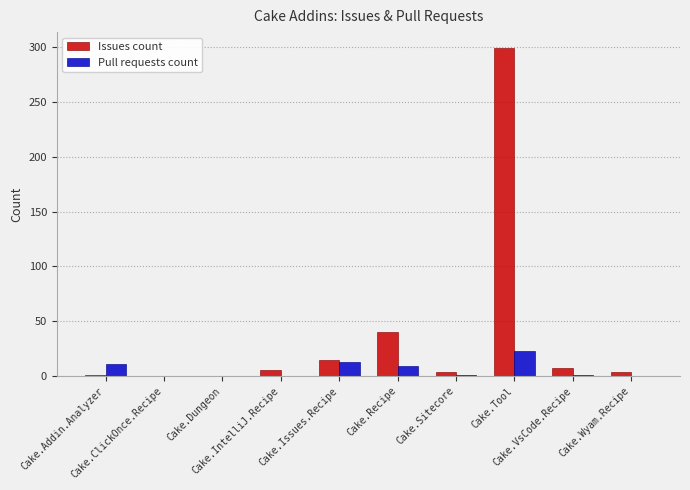

What are all the series names shown in the legend?

Issues count, Pull requests count